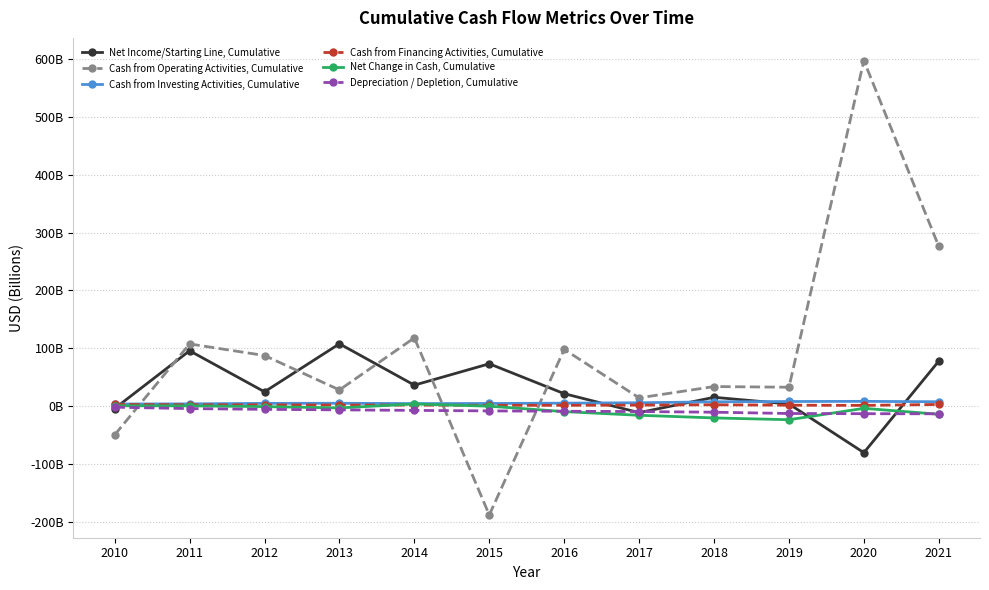

Where is Depreciation / Depletion, Cumulative nearest to the value -7?

2014